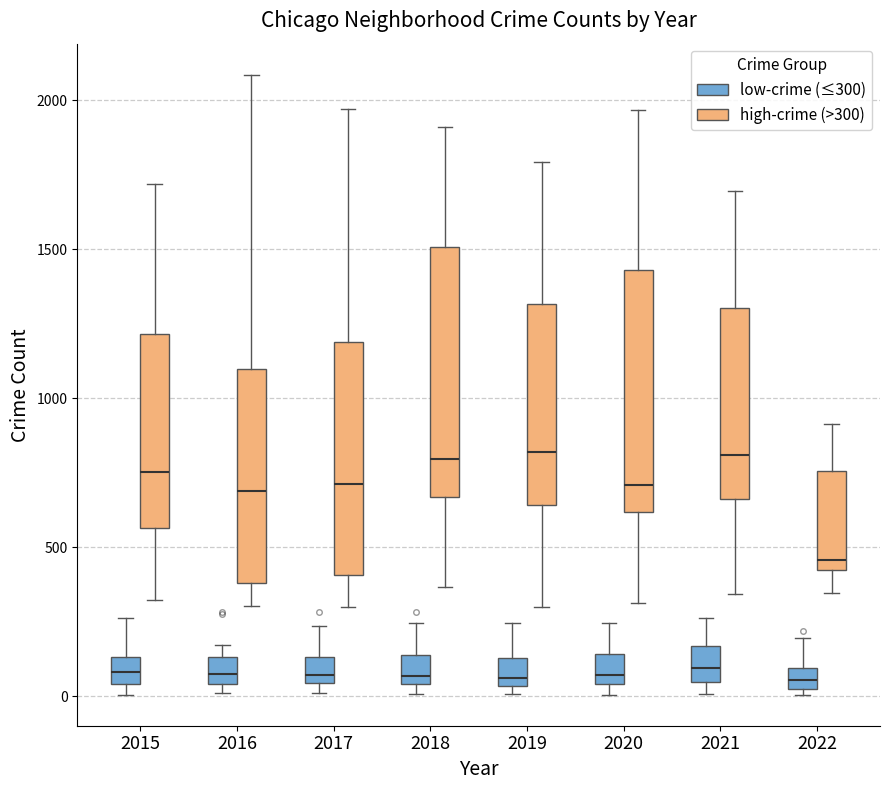

Where does the upper whisker of the box for 2017 (low-crime (≤300)) end on the y-axis? The values are not printed on the chart, so give them approximately, as read against the axis.

250